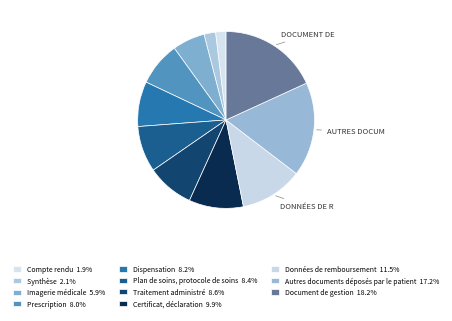

To the nearest percent, what portion does Données de remboursement represent?

11%